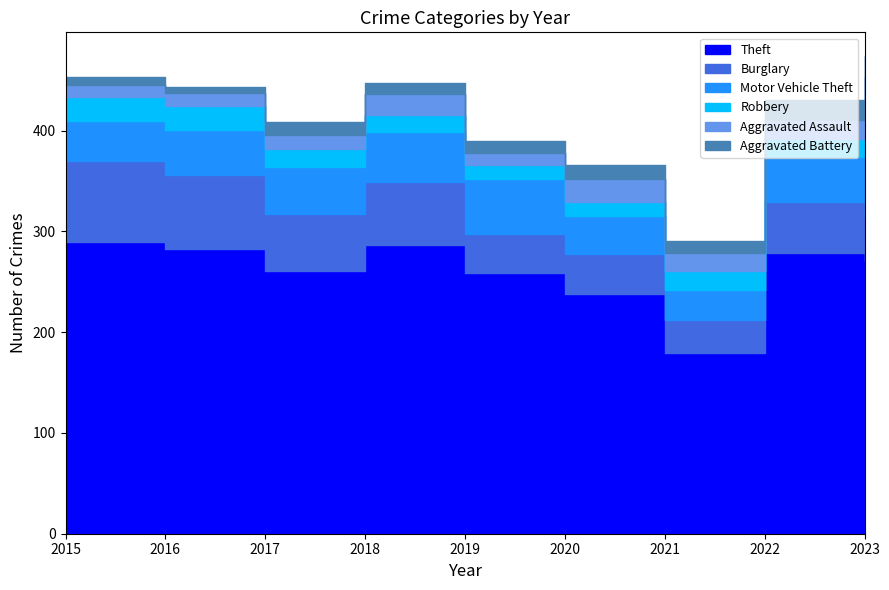

Where is the first local minimum for Motor Vehicle Theft?

2021